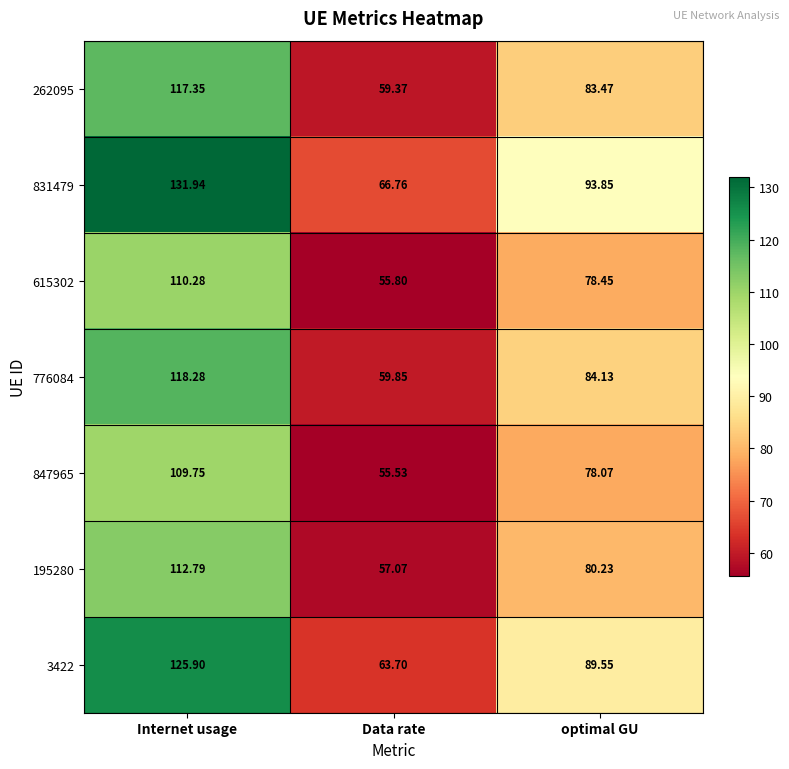

Is the value of 831479 at optimal GU greater than the value of 615302 at Data rate?

Yes